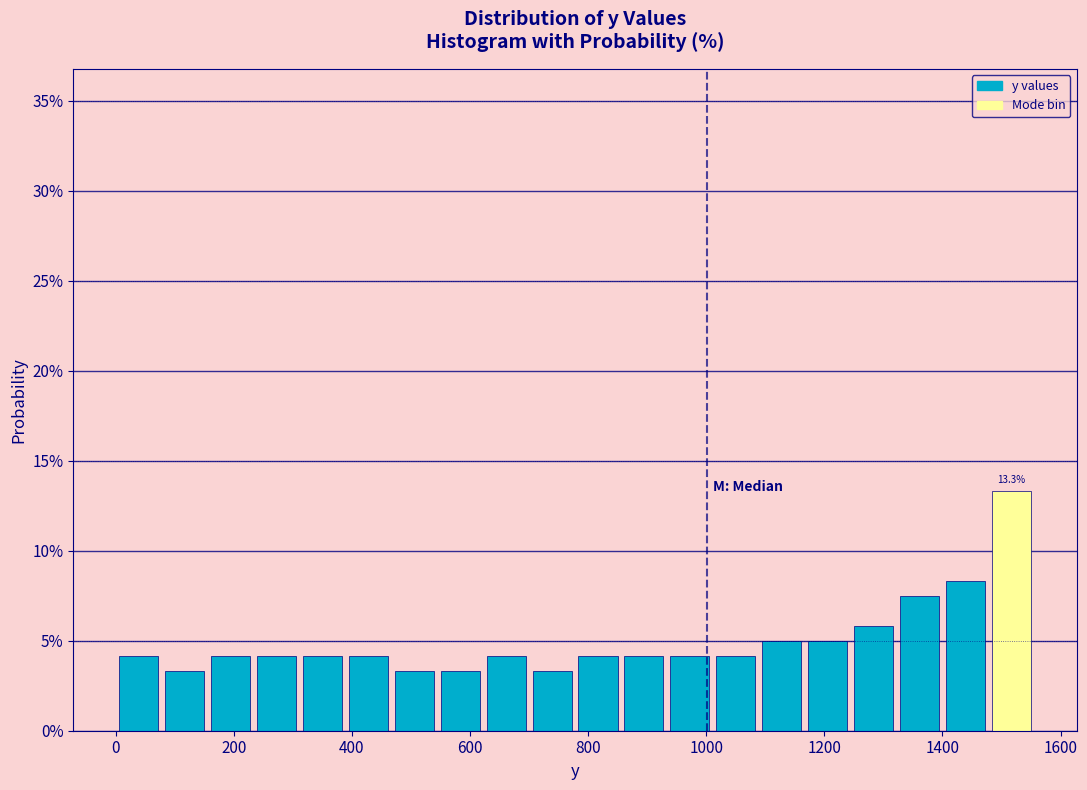

Around what value on the x-axis is the tallest bar? Give the approximate position of its centre, as read against the axis.

1520